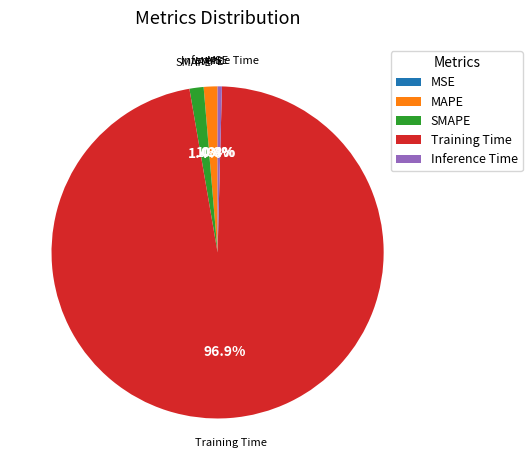

What portion of the pie excludes MAPE?

98.7%